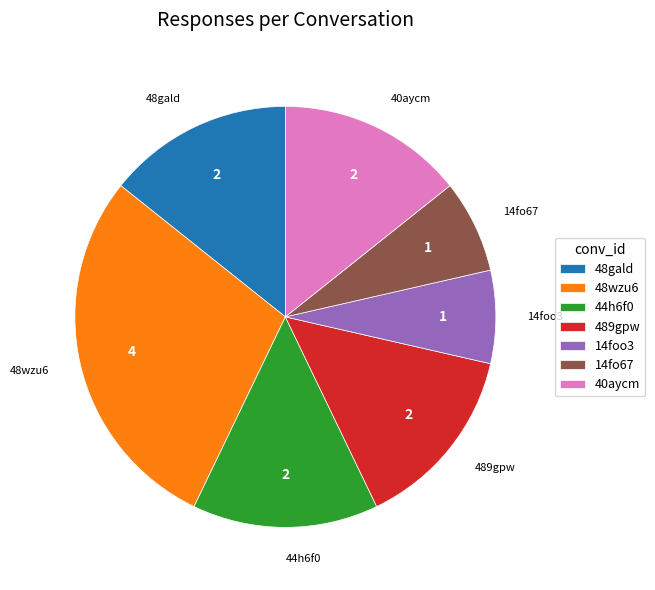

Approximately how many times larger is the value at 14fo67 compared to 40aycm?

0.5